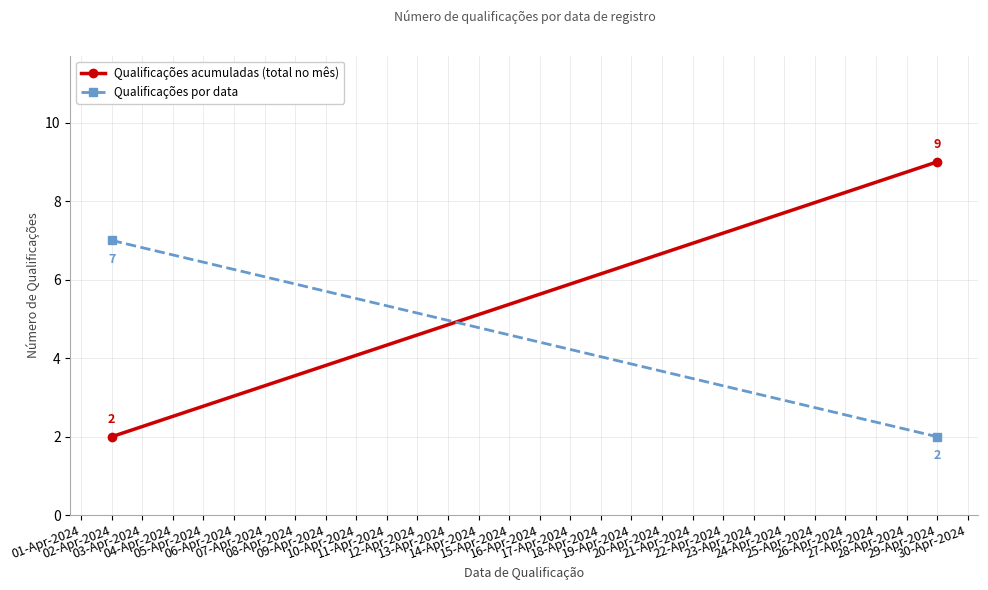

What are all the series names shown in the legend?

Qualificações acumuladas (total no mês), Qualificações por data